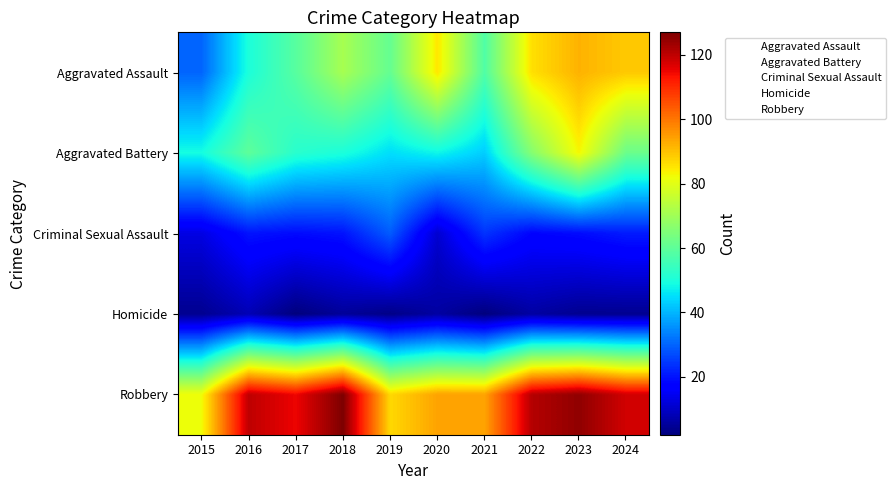

Reading right to left, extract all data points from this chart.

Aggravated Assault: 2024=89	2023=92	2022=86	2021=58	2020=85	2019=61	2018=71	2017=59	2016=50	2015=30
Aggravated Battery: 2024=62	2023=83	2022=66	2021=43	2020=48	2019=45	2018=50	2017=52	2016=60	2015=49
Criminal Sexual Assault: 2024=21	2023=19	2022=18	2021=24	2020=11	2019=29	2018=20	2017=19	2016=20	2015=13
Homicide: 2024=4	2023=4	2022=6	2021=2	2020=6	2019=3	2018=5	2017=2	2016=8	2015=4
Robbery: 2024=118	2023=125	2022=121	2021=94	2020=94	2019=87	2018=127	2017=115	2016=120	2015=82